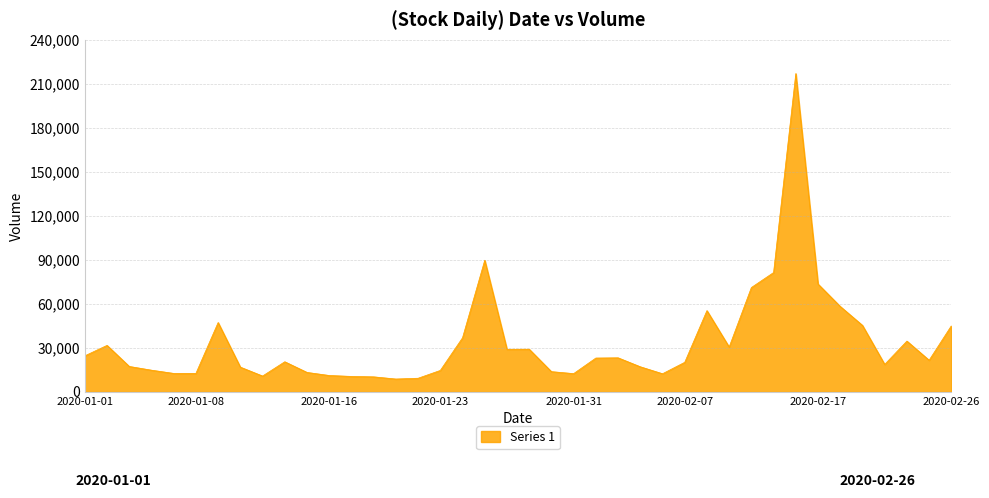

What is the maximum value shown in the chart?

217033